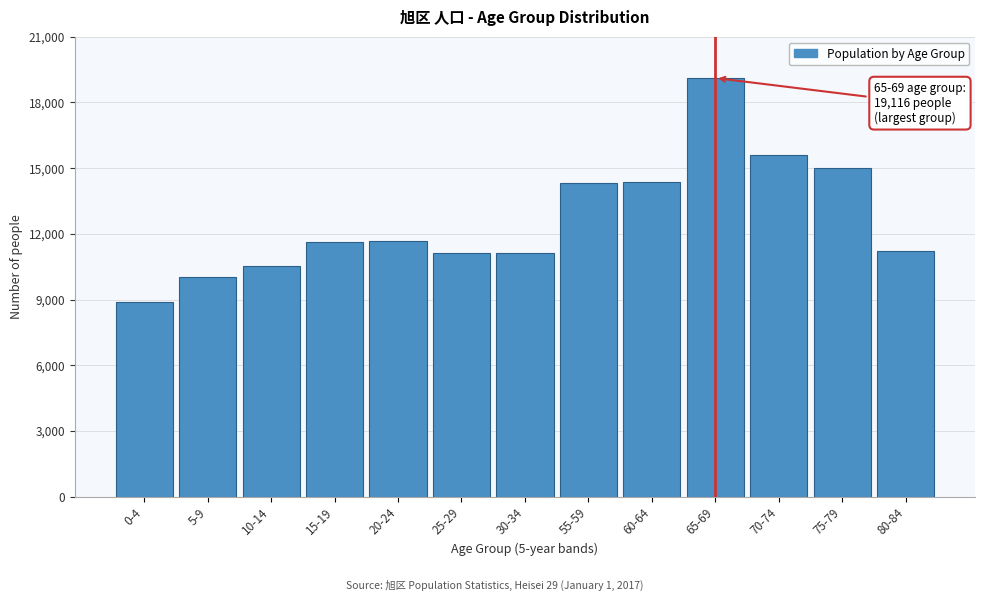

What is the ratio of the value at 70-74 to the value at 60-64?

1.1